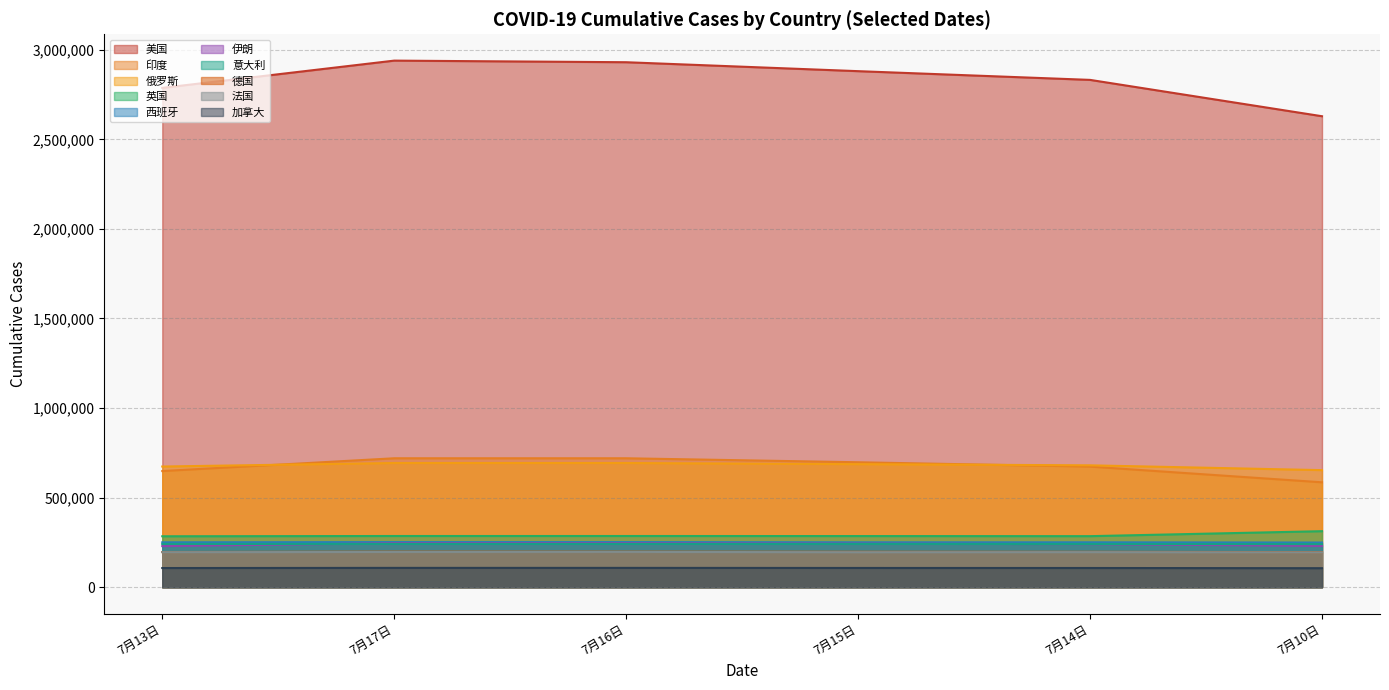

Is it true that 7月17日 equals 285774 at 英国?

True